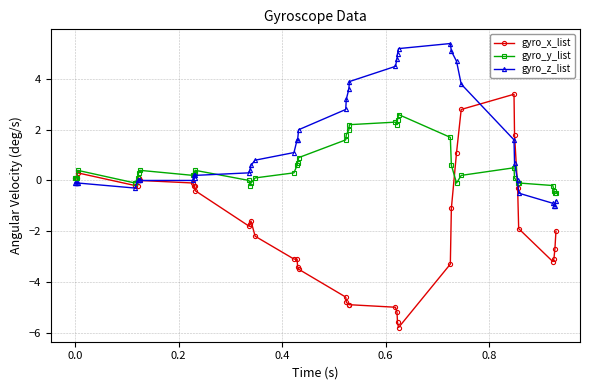

Rank the series by their maximum value, from highest to lowest.

gyro_z_list, gyro_x_list, gyro_y_list